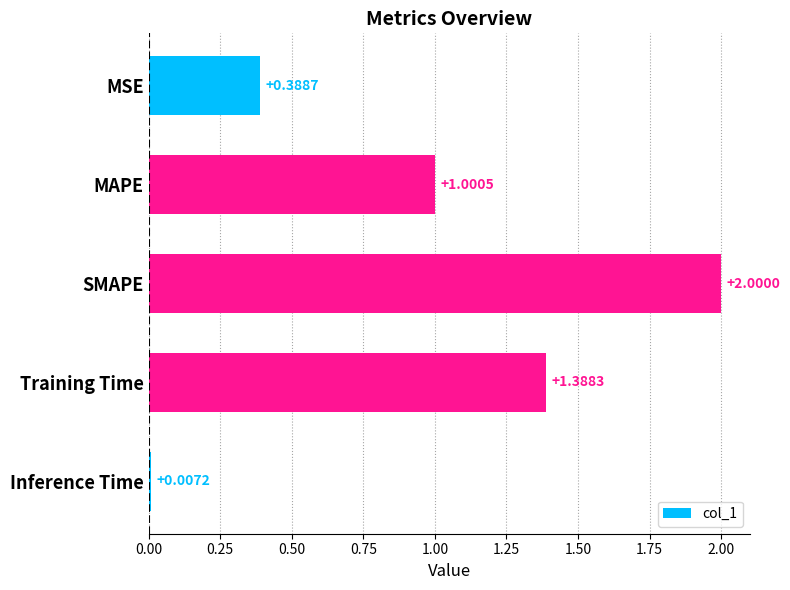

Which has a higher value, Training Time or Inference Time?

Training Time